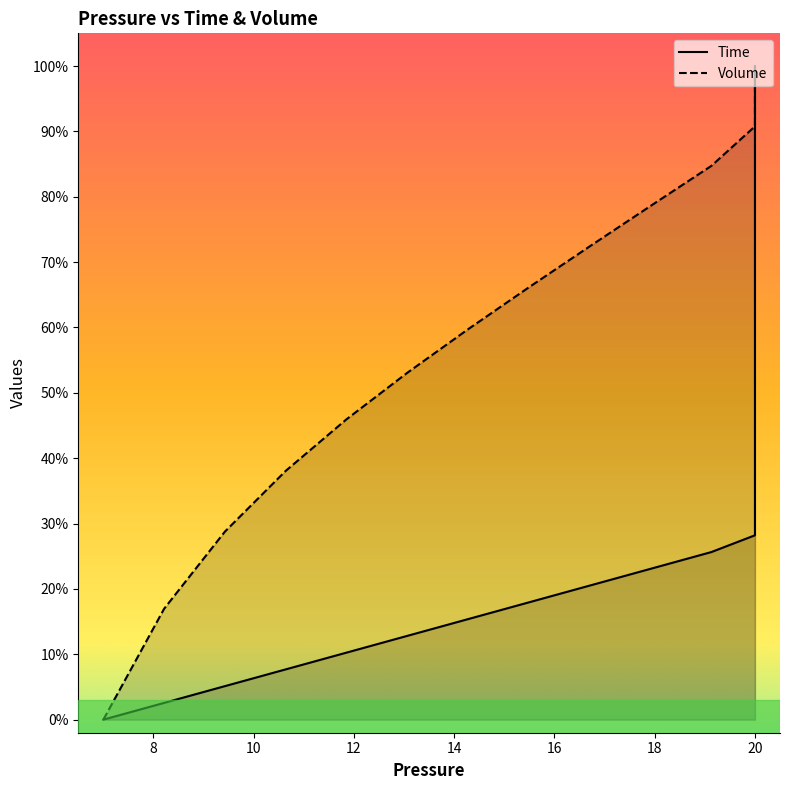

True or false: Time and Volume cross at least once.

False